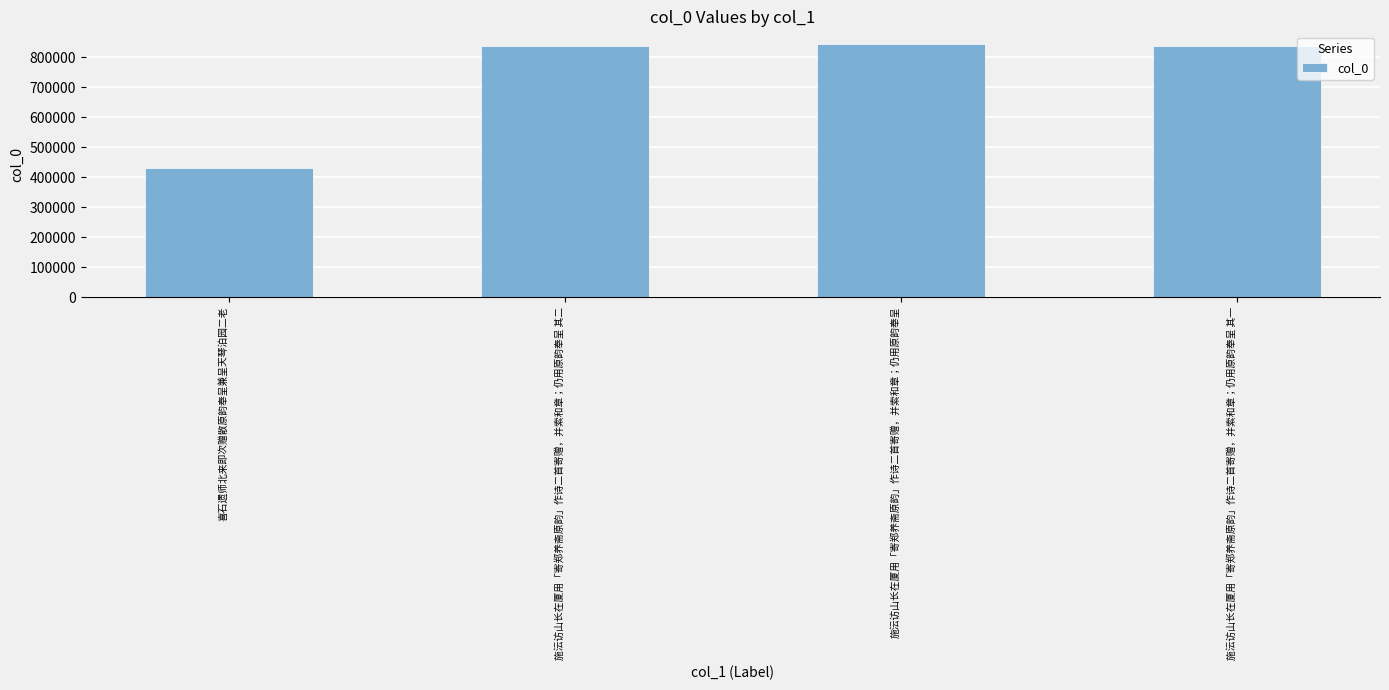

What is the approximate value at 施沄访山长在厦用「寄郑养斋原韵」作诗二首寄赠，并索和章；仍用原韵奉呈 其一?

838579